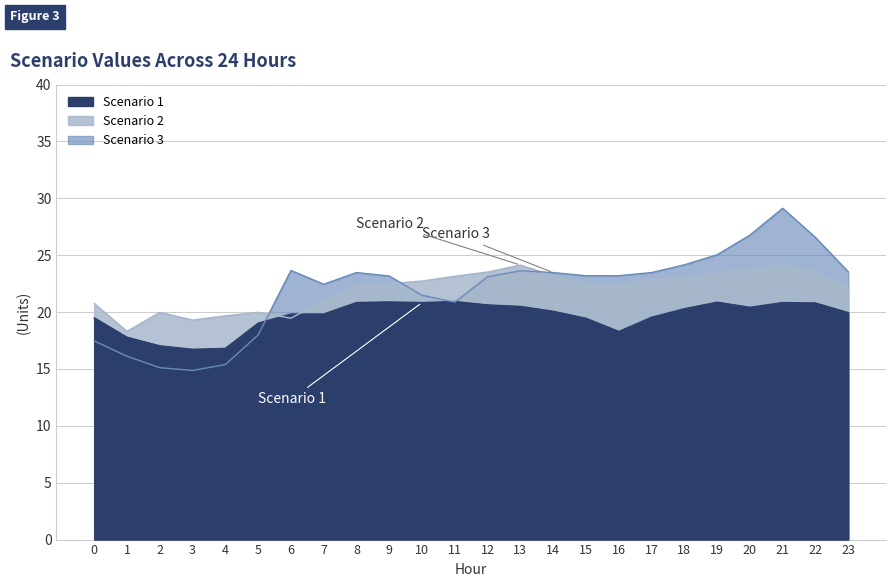

What is the difference between the second highest and second lowest values in the Scenario 3 series?

11.7